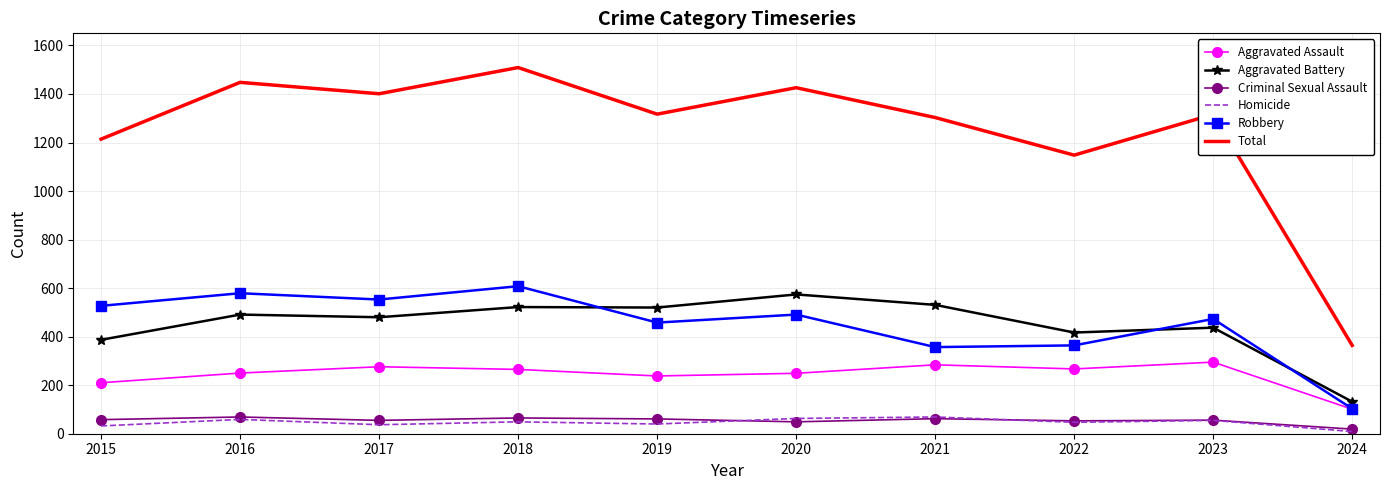

What value does the Aggravated Battery series have at 2020, to the nearest 5?

575